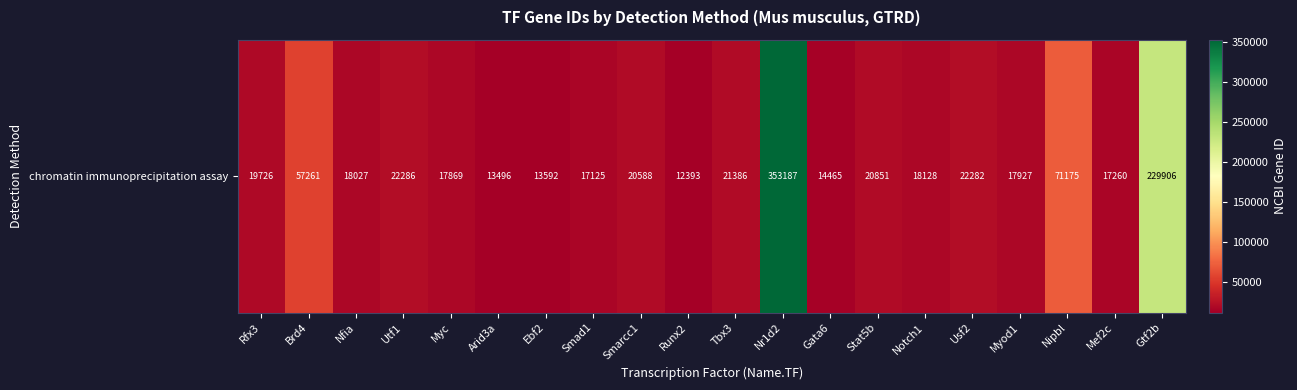

Read the value at Nfia.

18027